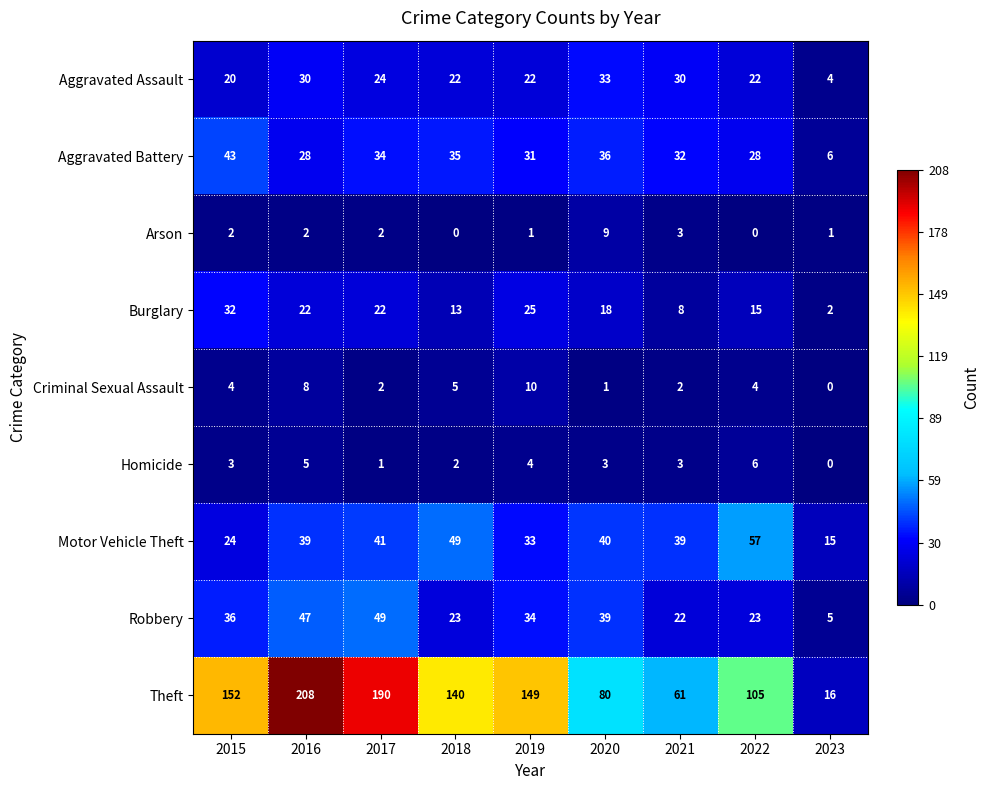

How many data points does each series have?

9